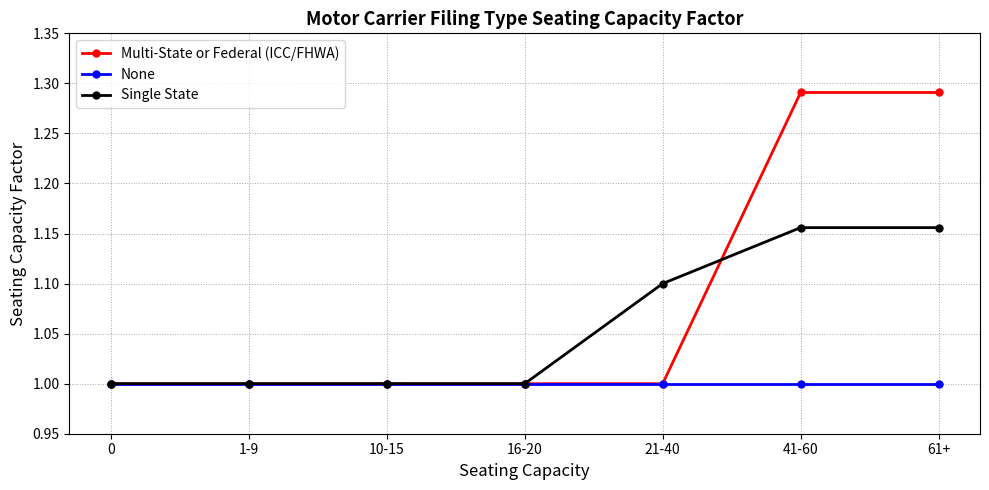

What position from the left is 21-40?

5